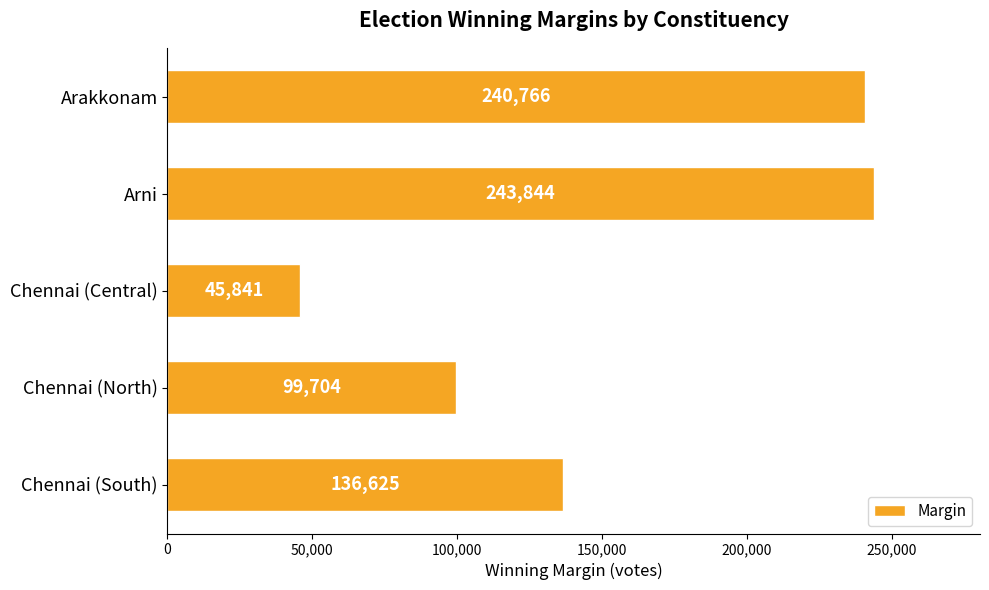

Rank the categories by value from highest to lowest.

Arni, Arakkonam, Chennai (South), Chennai (North), Chennai (Central)